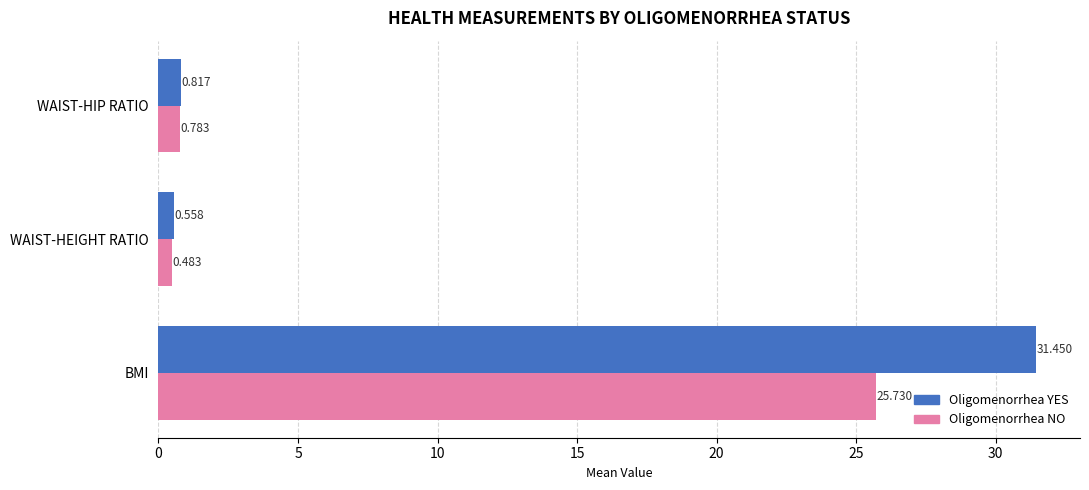

Rank the series by their maximum value, from lowest to highest.

Oligomenorrhea NO, Oligomenorrhea YES